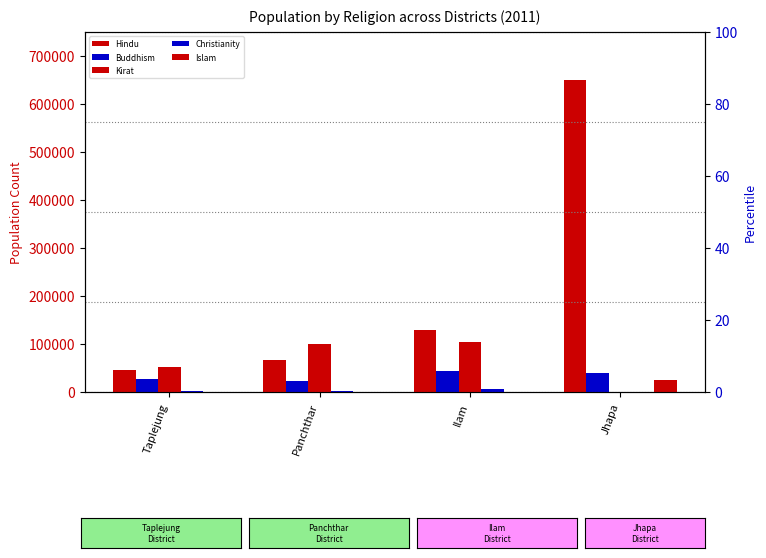

What are all the series names shown in the legend?

Hindu, Buddhism, Kirat, Christianity, Islam